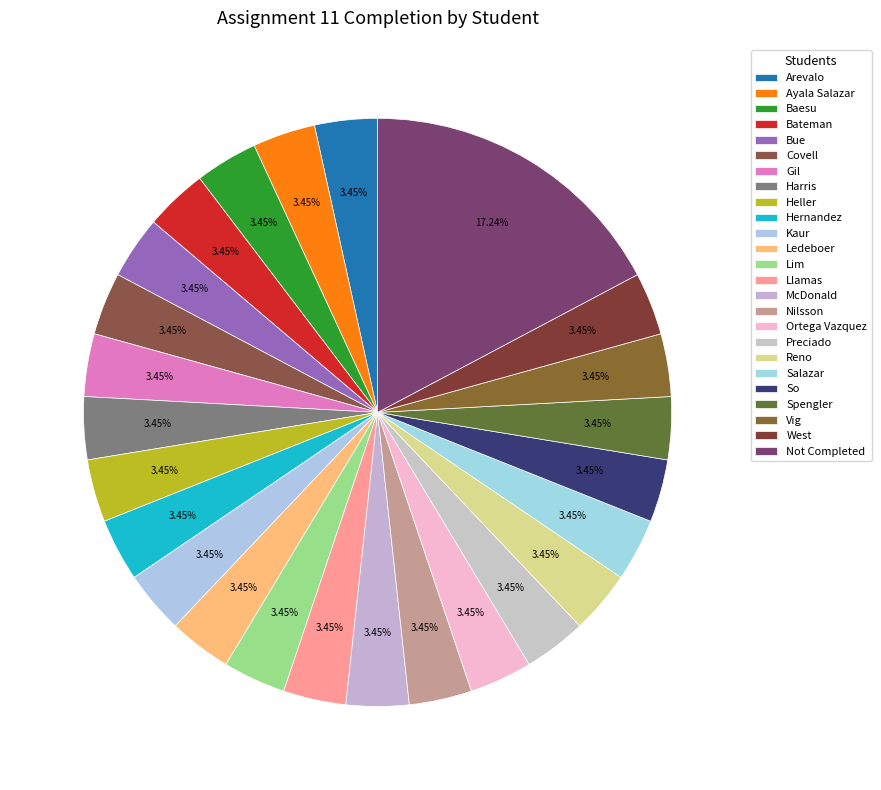

How many slices are in this pie chart?

25